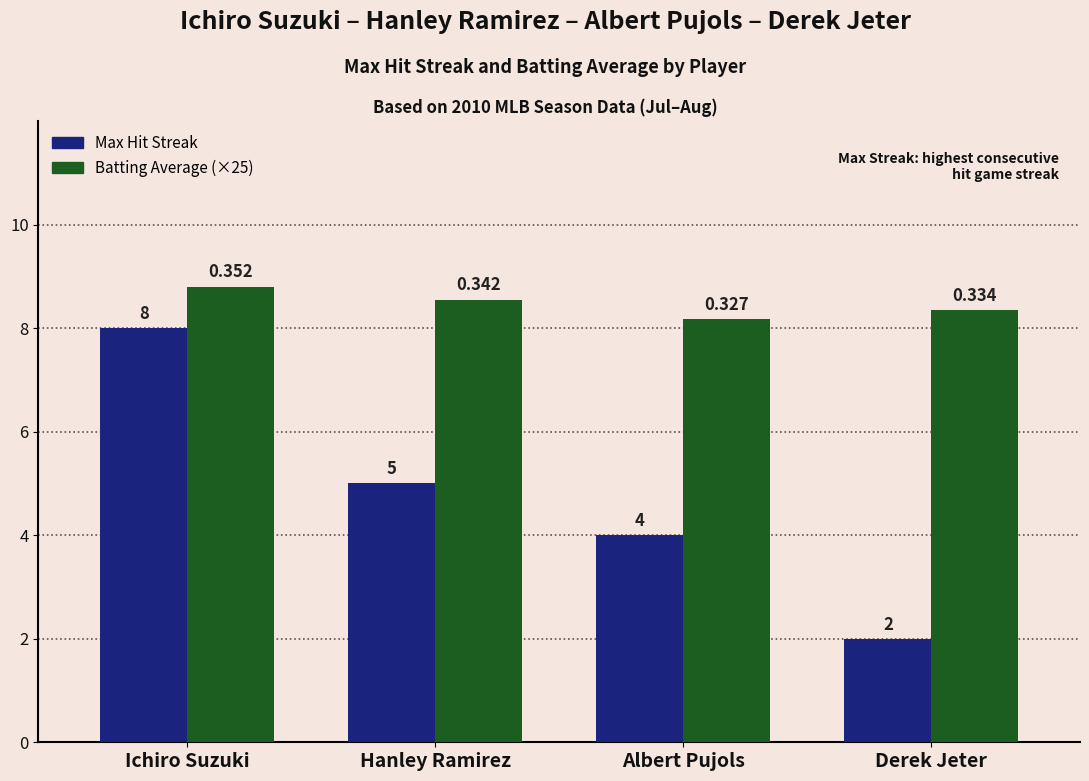

What are all the series names shown in the legend?

Max Hit Streak, Batting Average (×25)